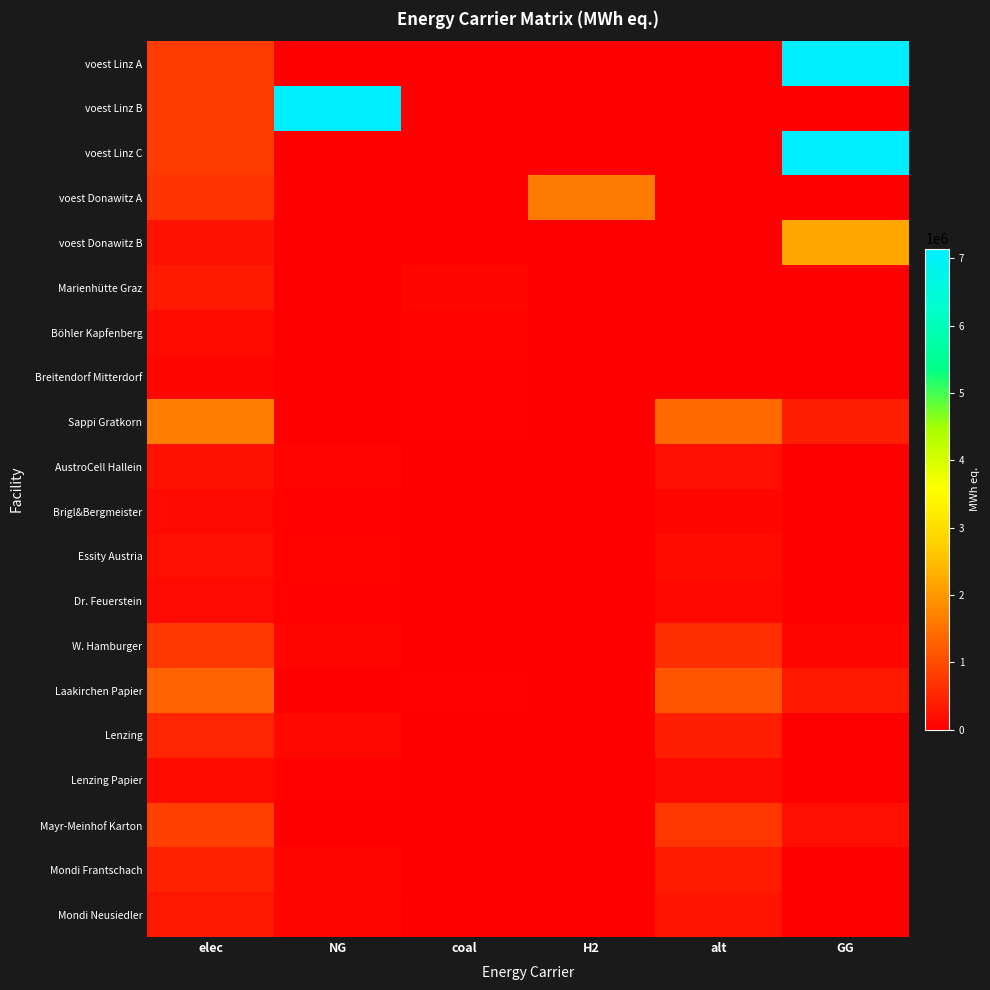

Count the number of categories in the chart.

6